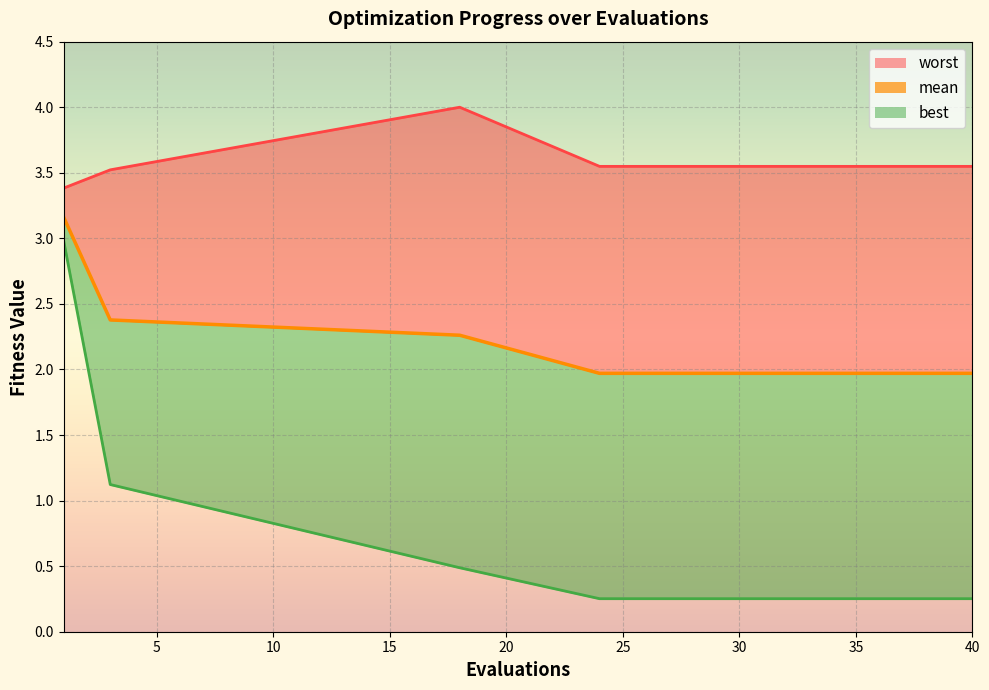

Which series has the largest total across all categories?

worst